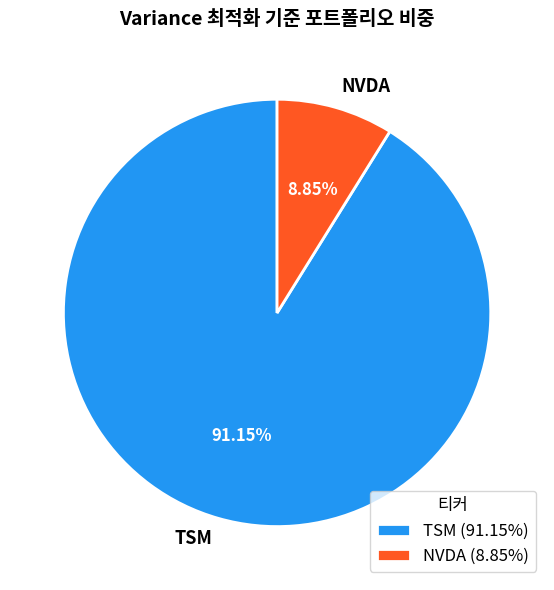

Between TSM and NVDA, which is larger?

TSM